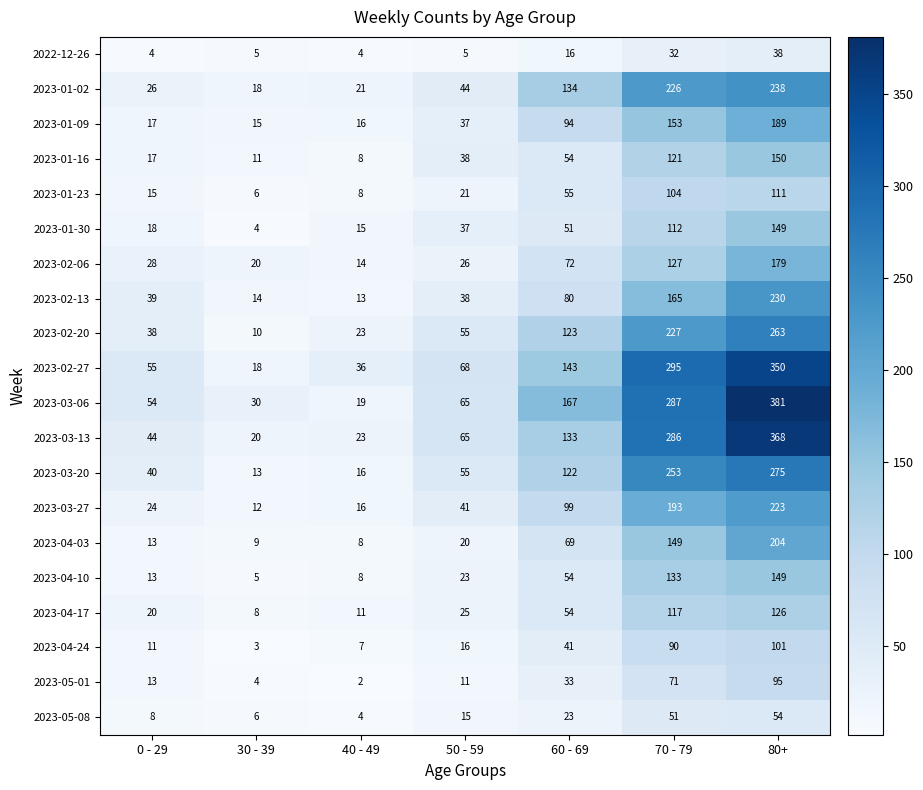

The 2023-02-27 series shows 295 at 70 - 79. True or false?

True